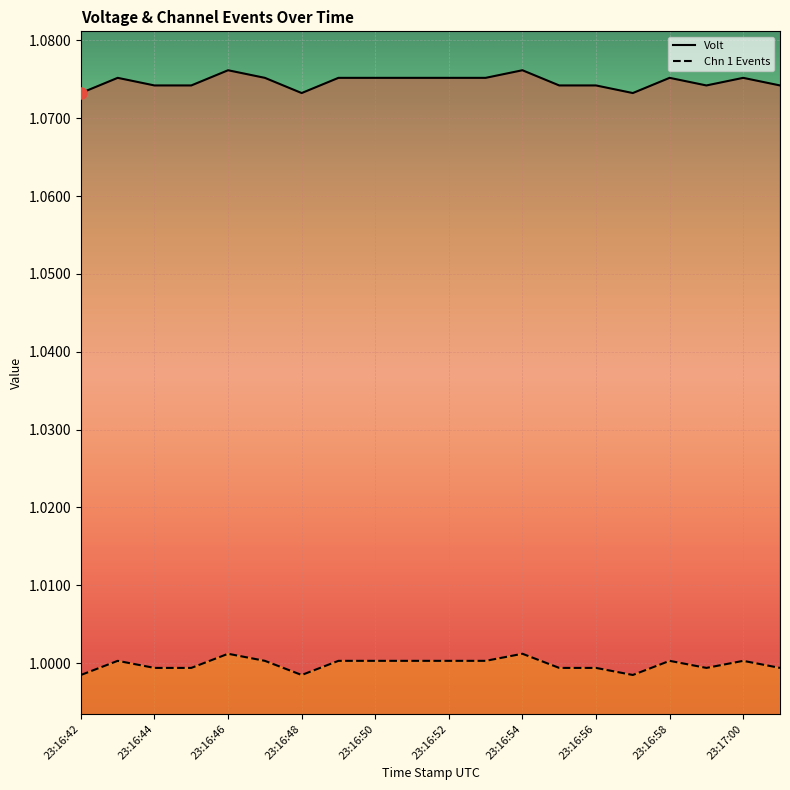

True or false: Chn 1 Events has a value of 1.0 at 15.

True